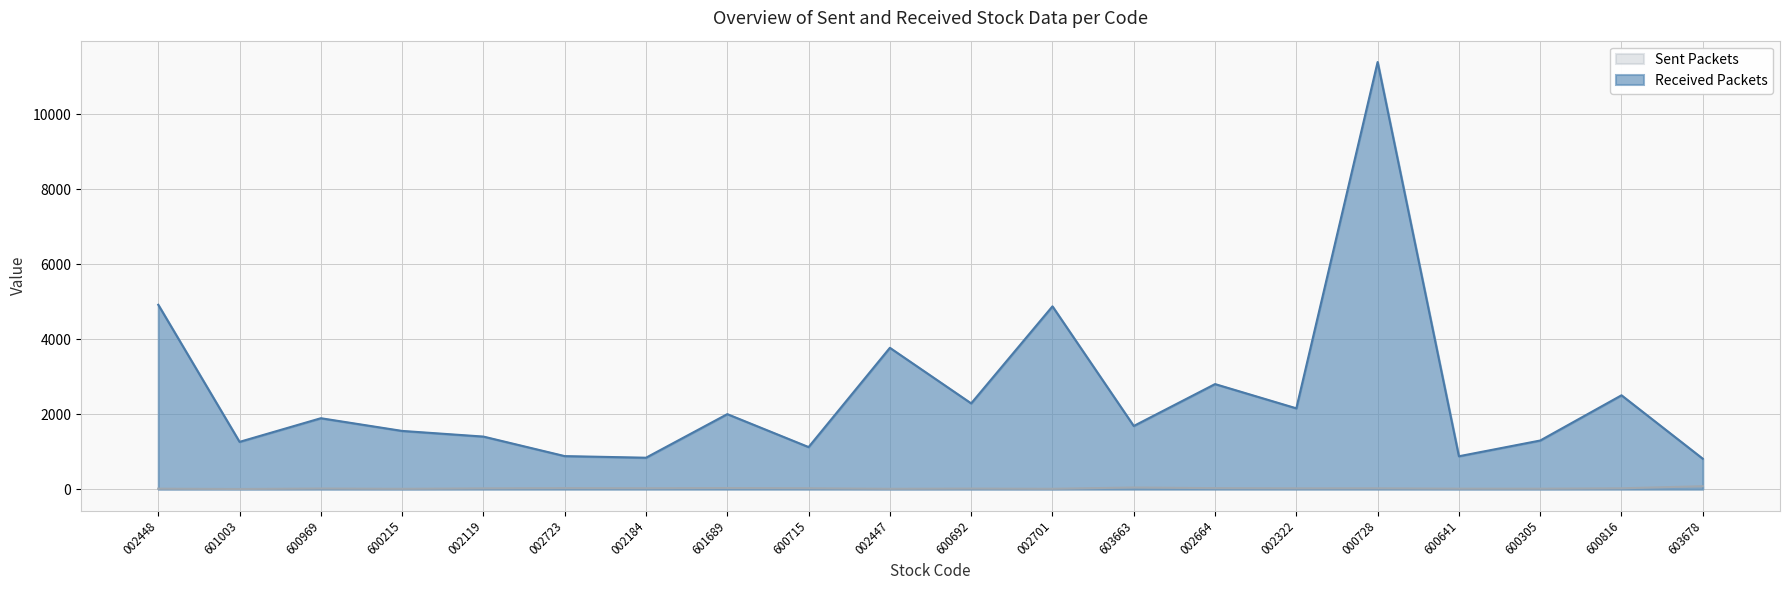

At which label does the data first exceed 1893?

002448